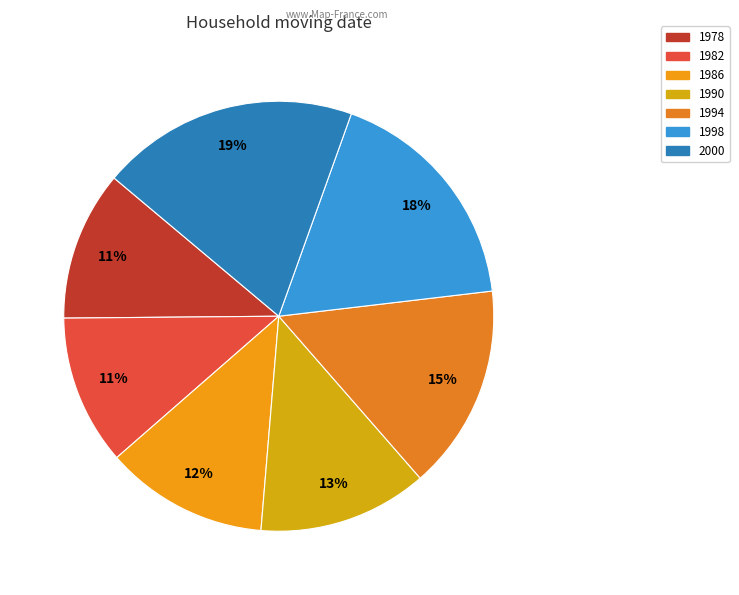

Does any single category account for the majority?

No